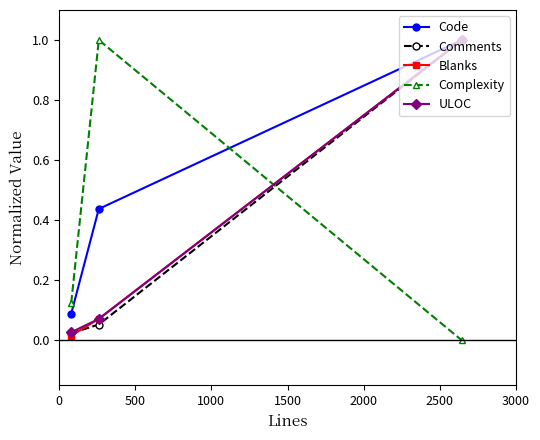

Which series has the largest total across all categories?

Code